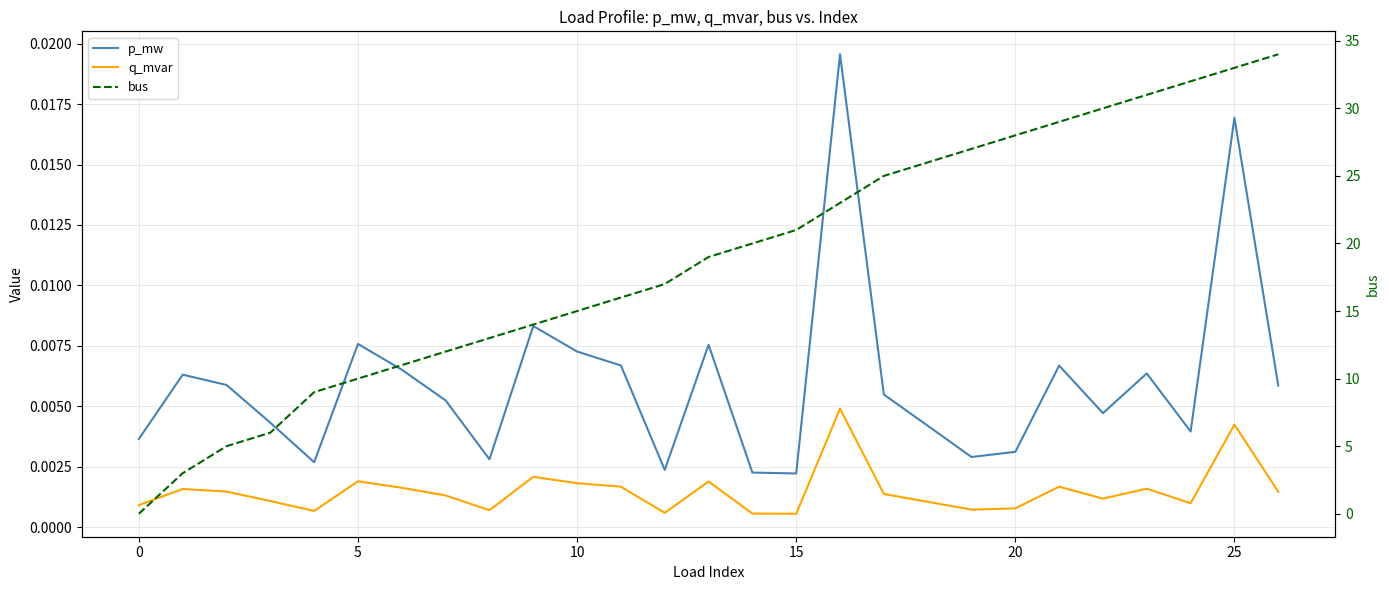

How many times do bus and q_mvar cross each other?

1